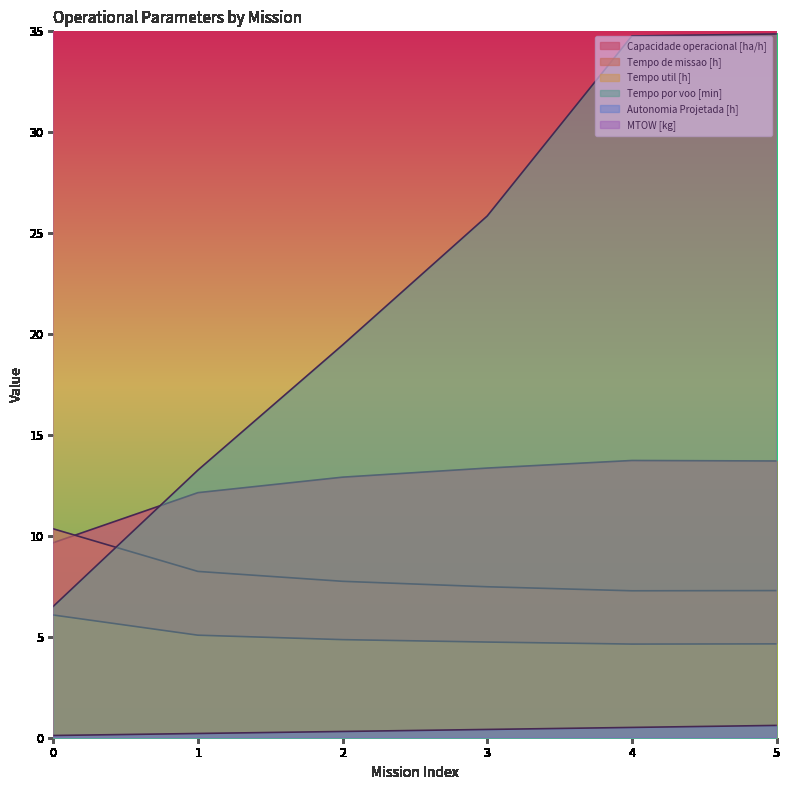

List the series in order of their peak value, highest first.

MTOW [kg], Tempo por voo [min], Capacidade operacional [ha/h], Tempo de missao [h], Tempo util [h], Autonomia Projetada [h]